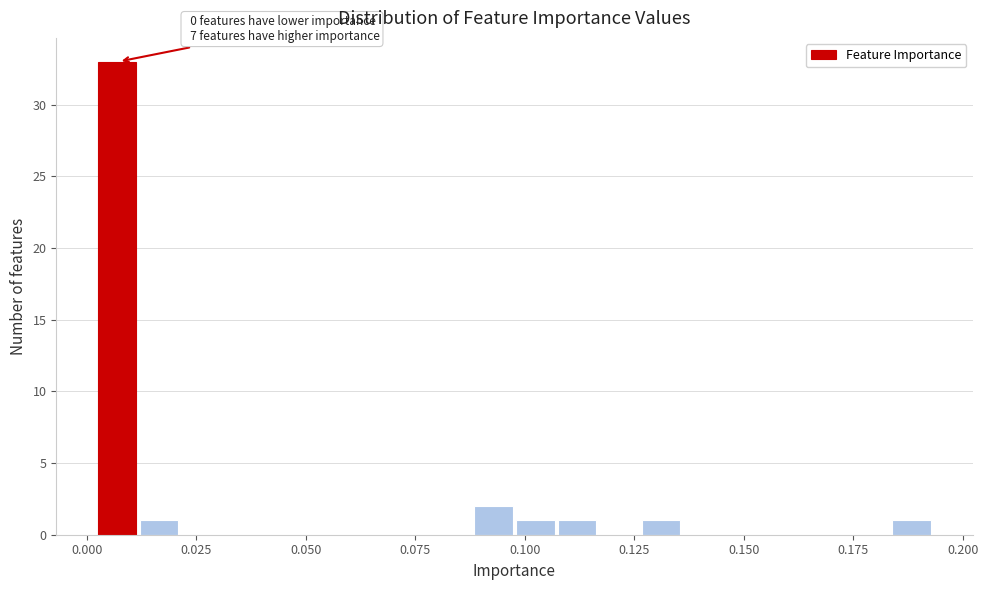

Around what value on the x-axis is the tallest bar? Give the approximate position of its centre, as read against the axis.

0.005